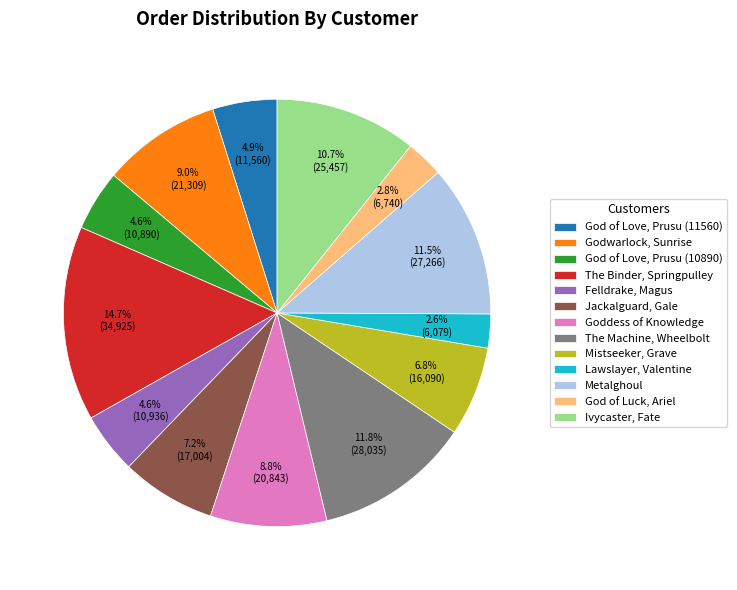

Is it true that Ivycaster, Fate is 11% of the pie?

True